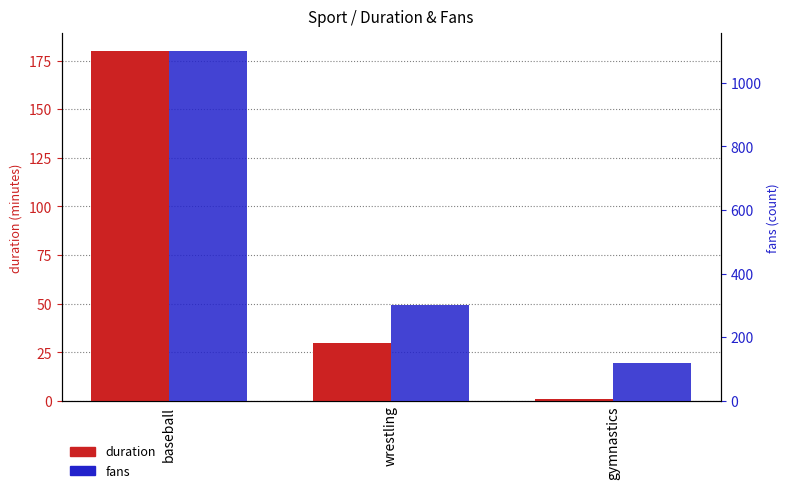

Rank the series at wrestling from highest to lowest value.

fans, duration